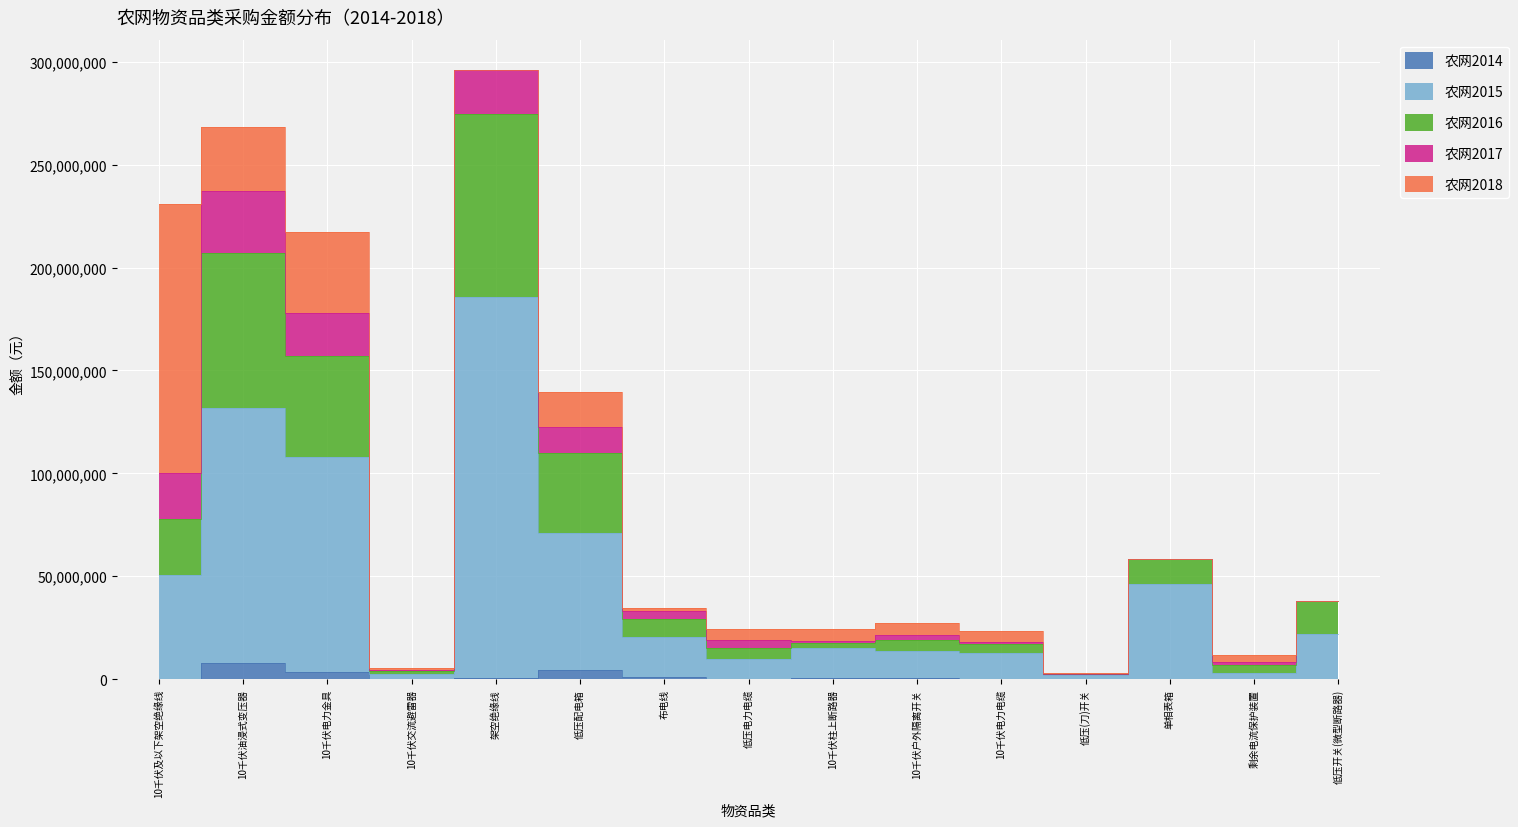

True or false: 农网2014 and 农网2016 cross at least once.

False